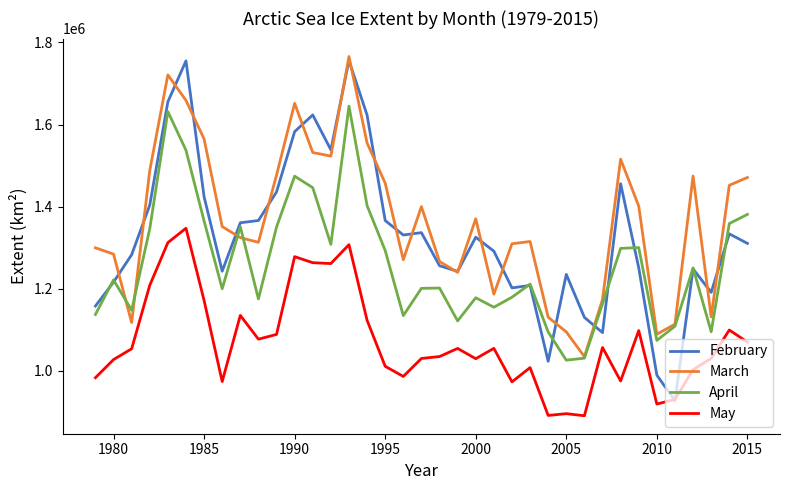

What is the minimum value for May?

890289.1